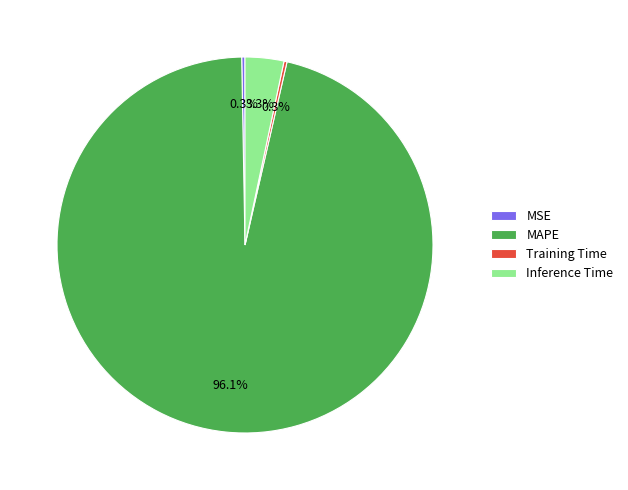

Which category has the biggest portion of the pie?

MAPE